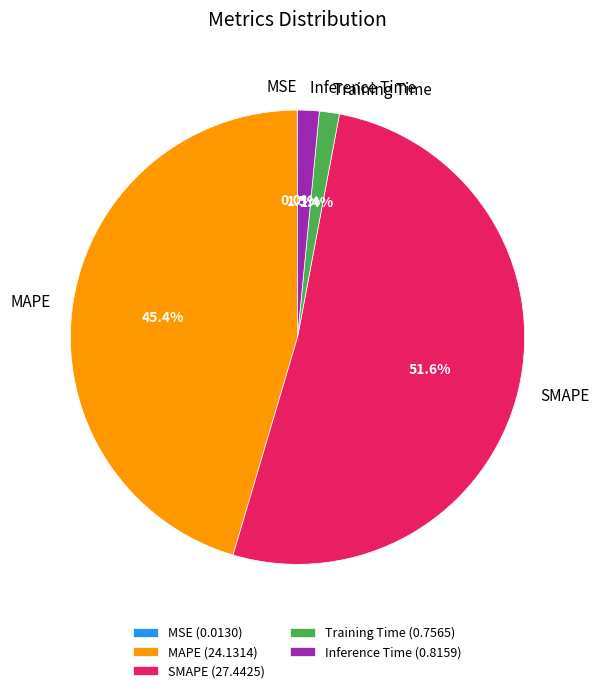

Is there any slice that represents more than half of the pie?

Yes